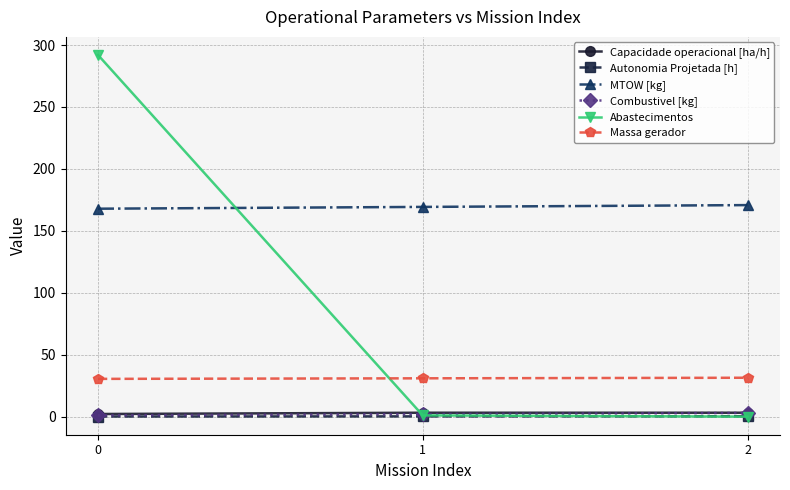

At how many categories does at least one series exceed 152?

3